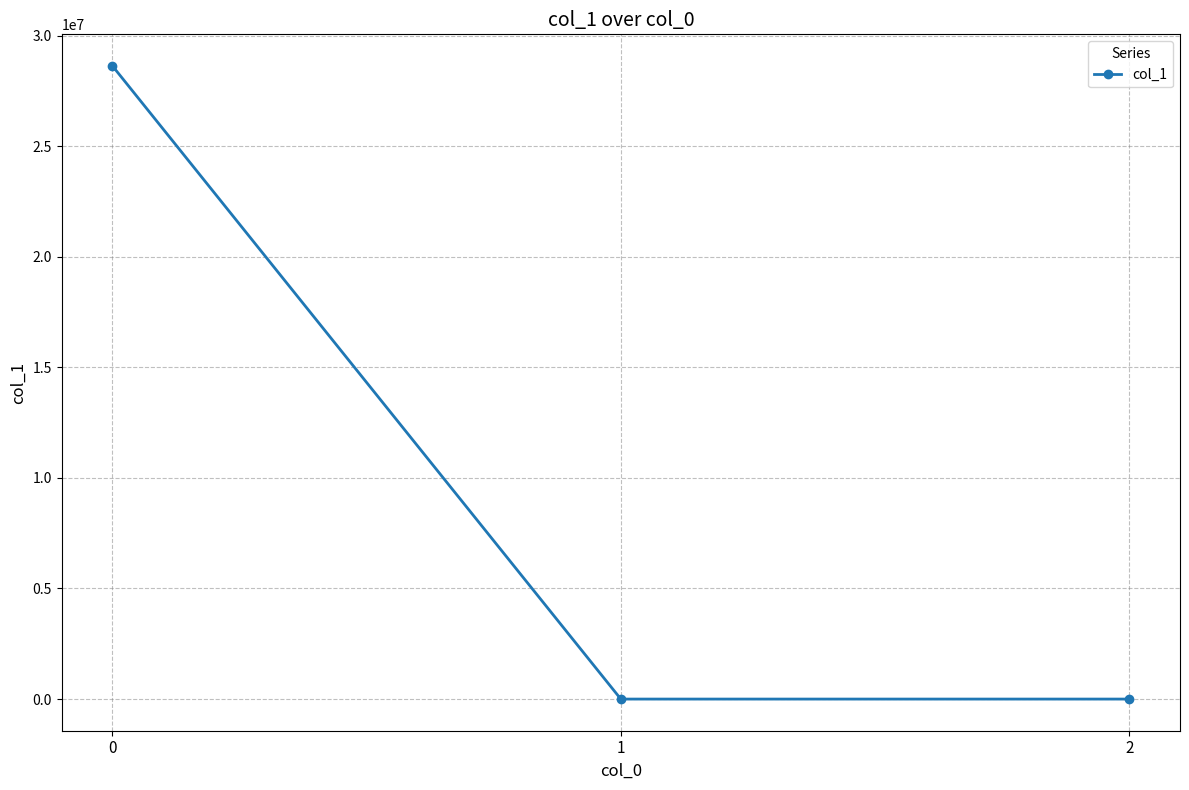

What is the greatest value displayed?

28627083.3